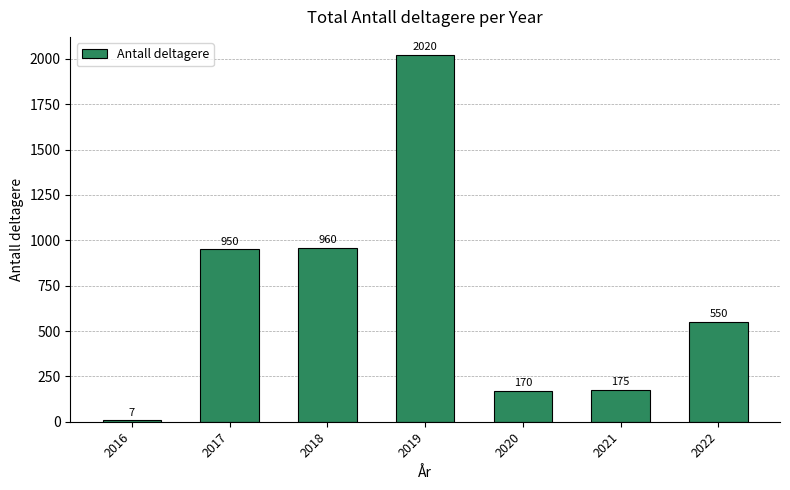

What is the change in value from 2017 to 2018?

+10